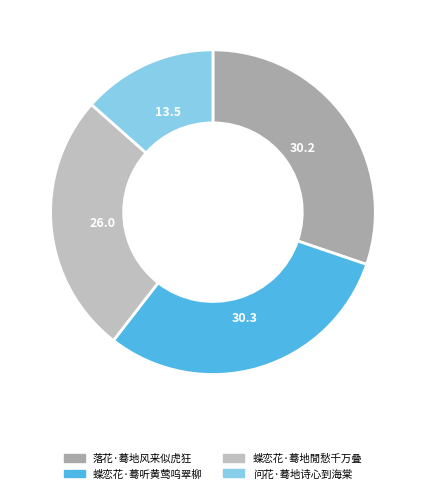

How many slices are in this pie chart?

4